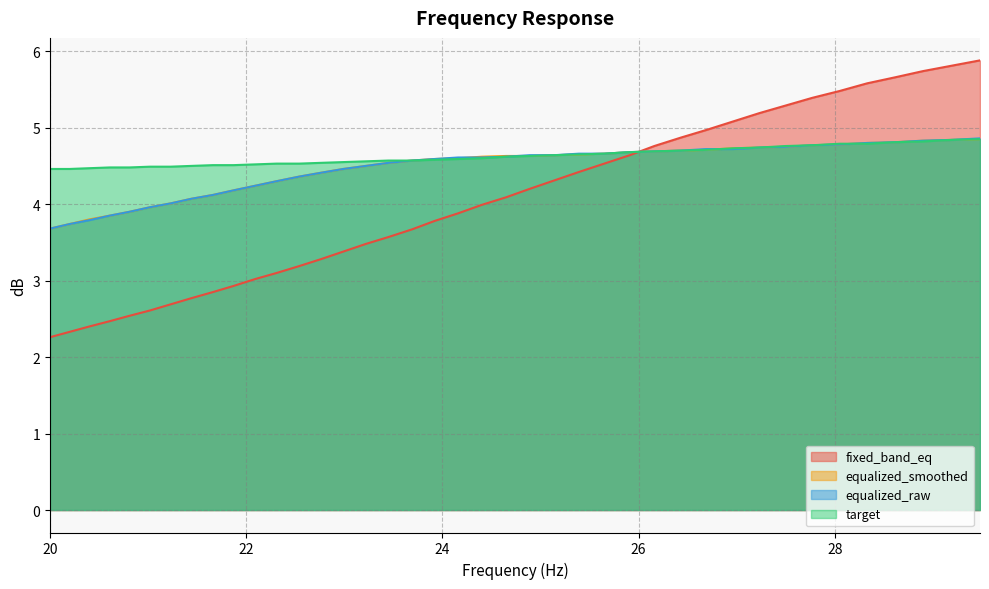

How many lines are shown in the chart?

4